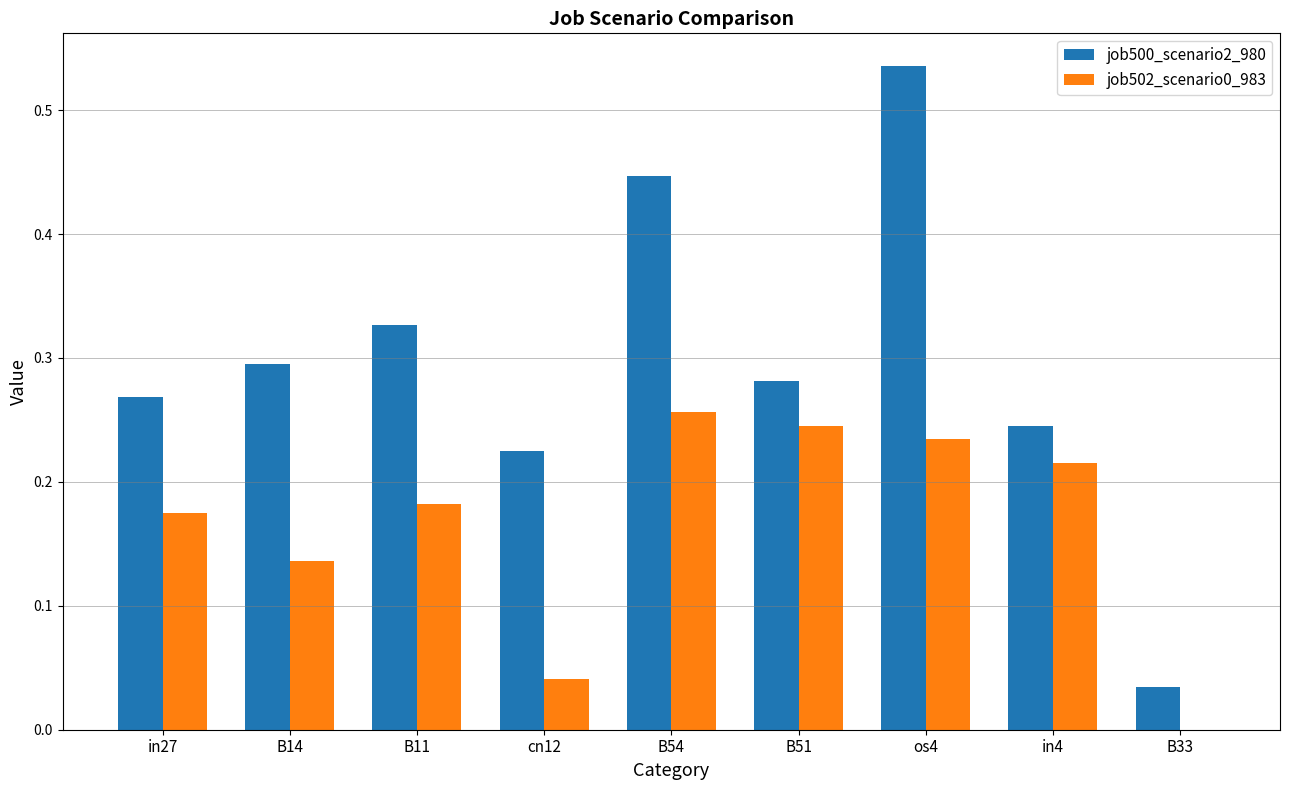

True or false: job502_scenario0_983 has a value of 0.2 at B14.

False